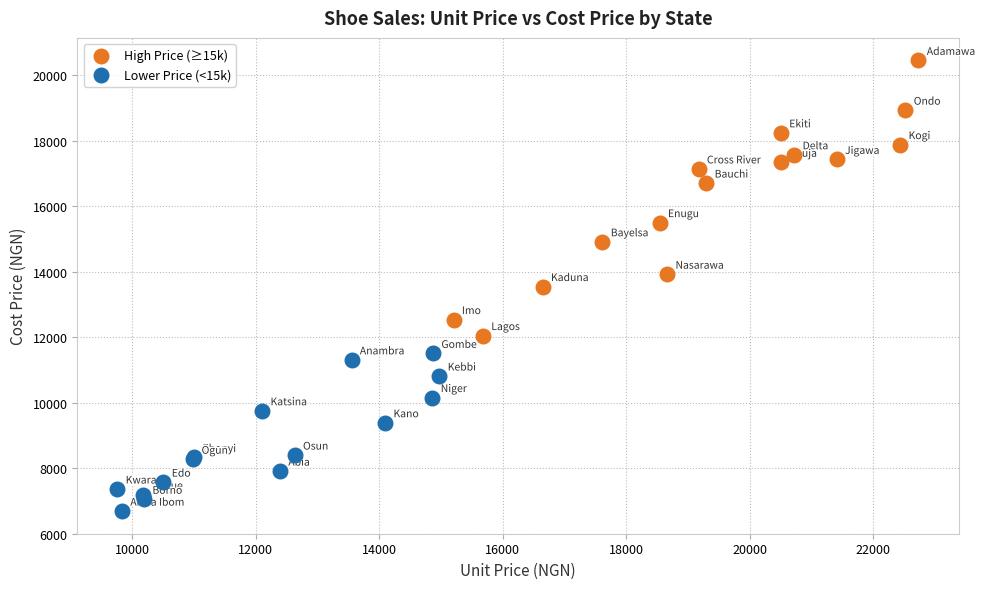

Which series reaches the maximum Y coordinate?

High Price (≥15k)